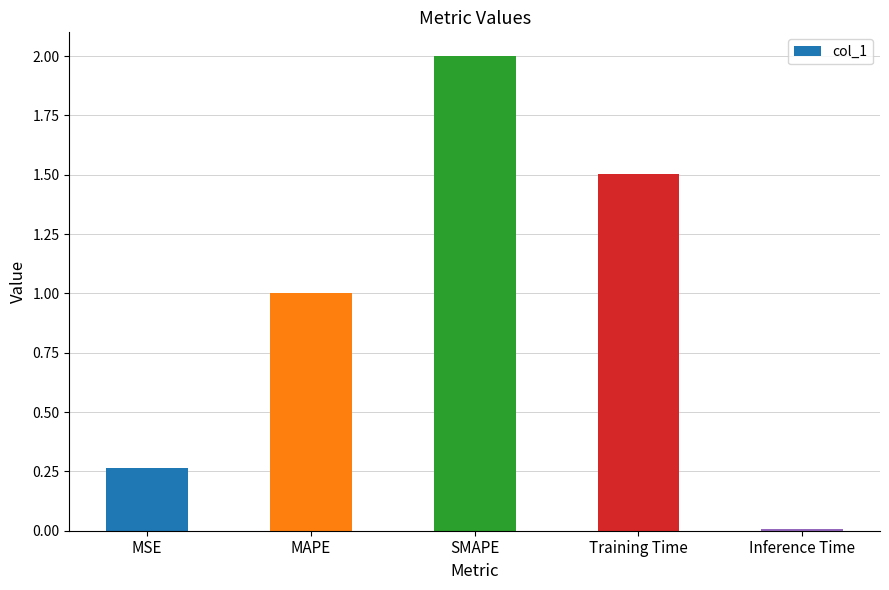

What is the difference between the second highest and second lowest values?

1.2